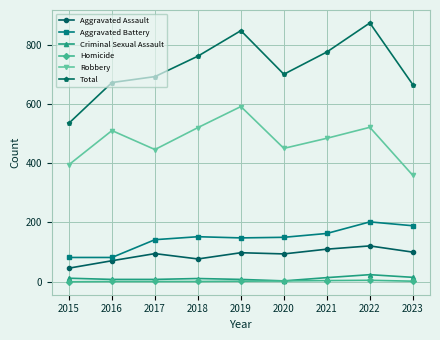

True or false: Aggravated Battery has a value of 46 at 2016.

False